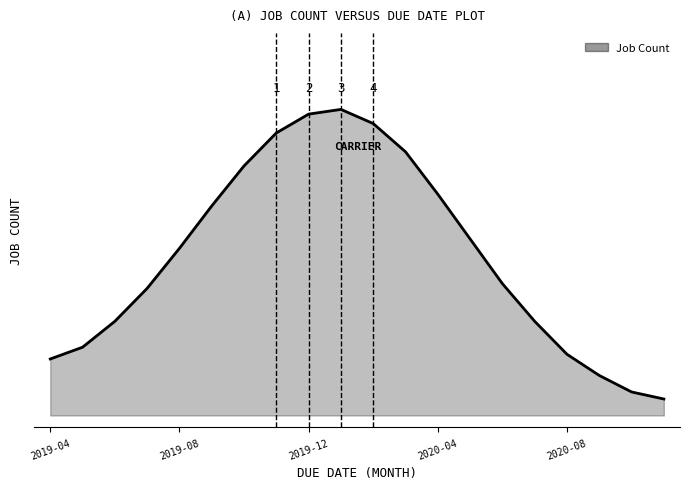

List the labels in order of value, smallest first.

2020-11, 2020-10, 2020-09, 2019-04, 2020-08, 2019-05, 2019-06, 2020-07, 2019-07, 2020-06, 2019-08, 2020-05, 2019-09, 2020-04, 2019-10, 2020-03, 2019-11, 2020-02, 2019-12, 2020-01